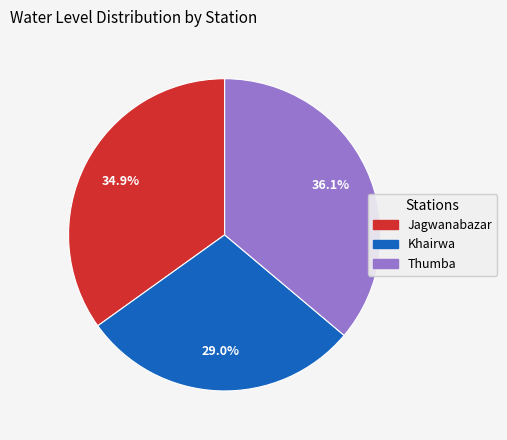

Count the number of slices in the pie.

3